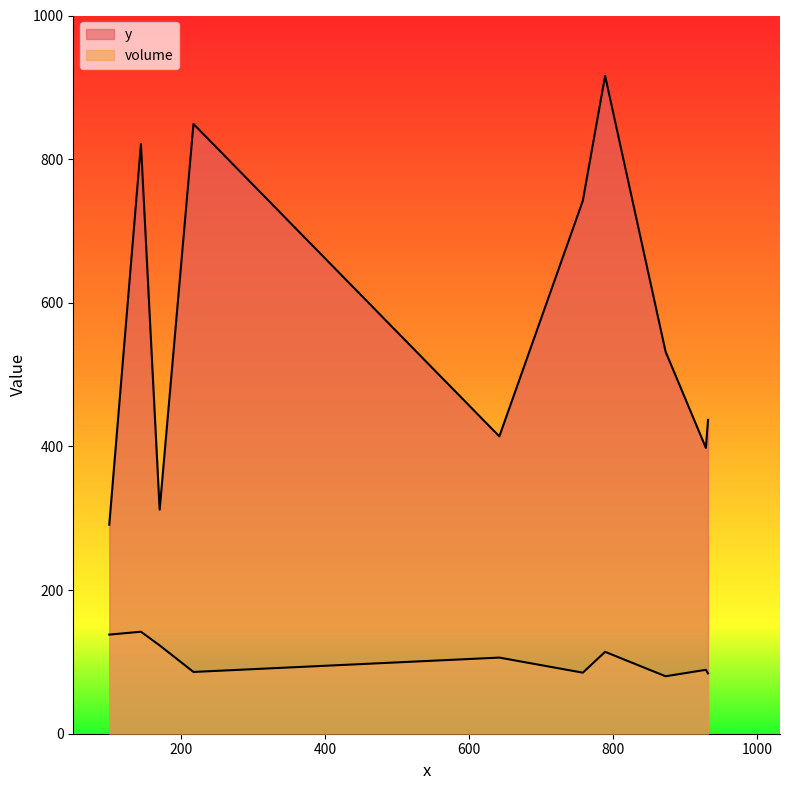

List the series in order of their peak value, lowest first.

volume, y